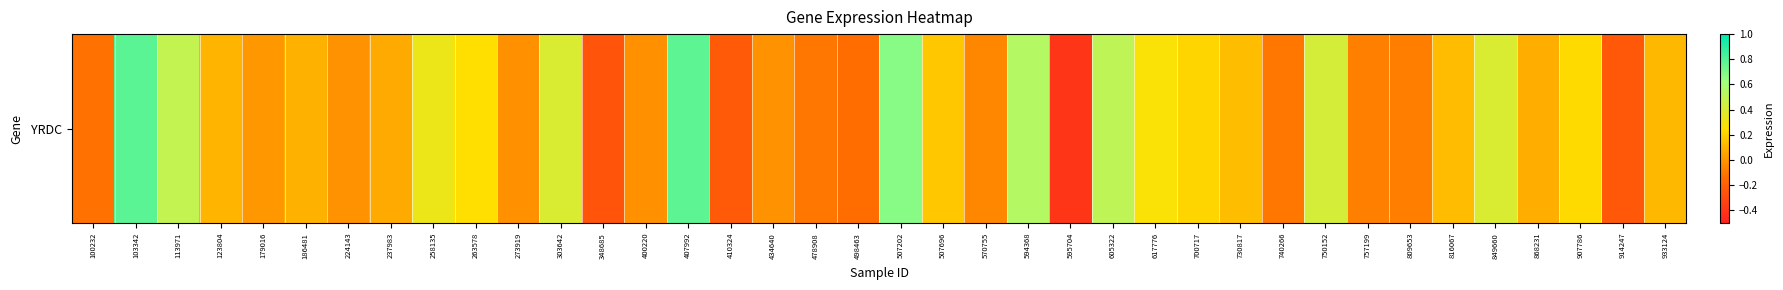

How many categories are shown in the chart?

38